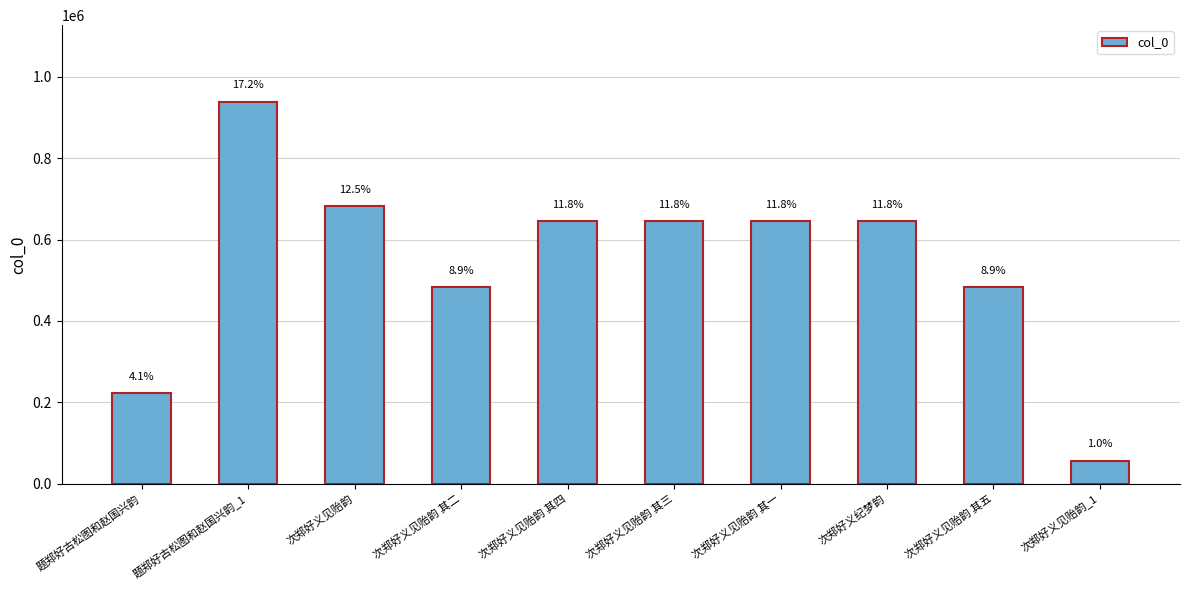

Are the bars horizontal?

No